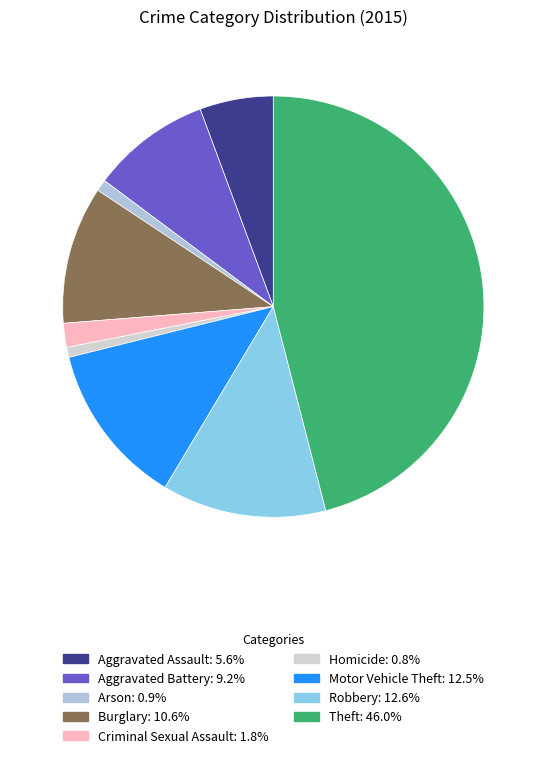

Rank the categories by value from highest to lowest.

Theft, Robbery, Motor Vehicle Theft, Burglary, Aggravated Battery, Aggravated Assault, Criminal Sexual Assault, Arson, Homicide